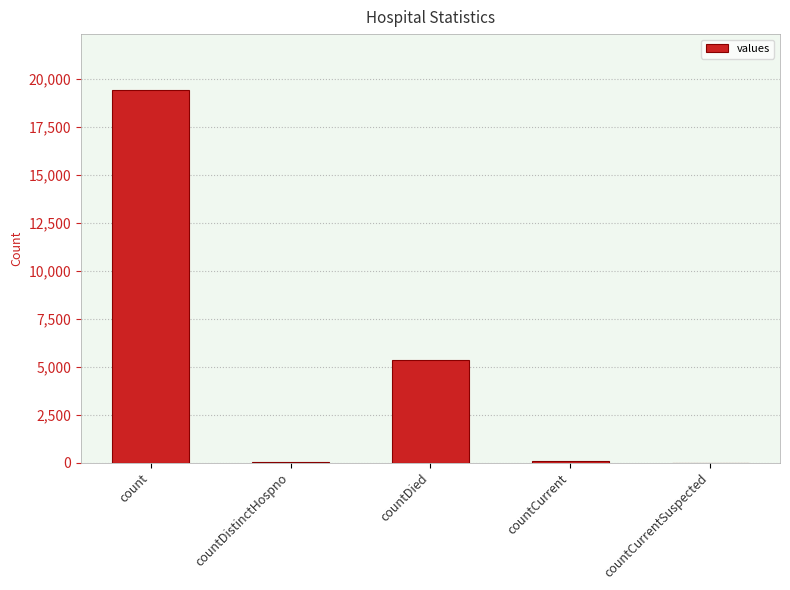

What is the maximum value shown in the chart?

19420